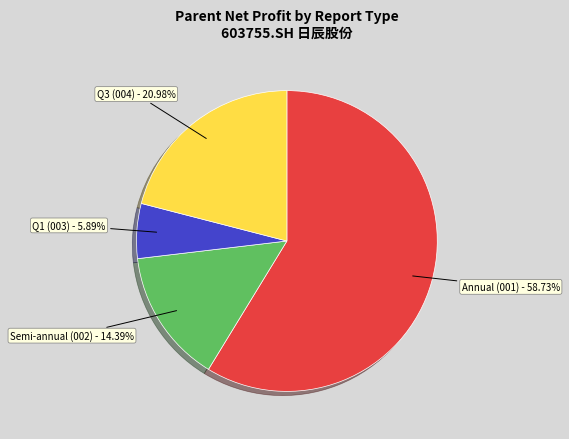

Is there a majority slice in this chart?

Yes